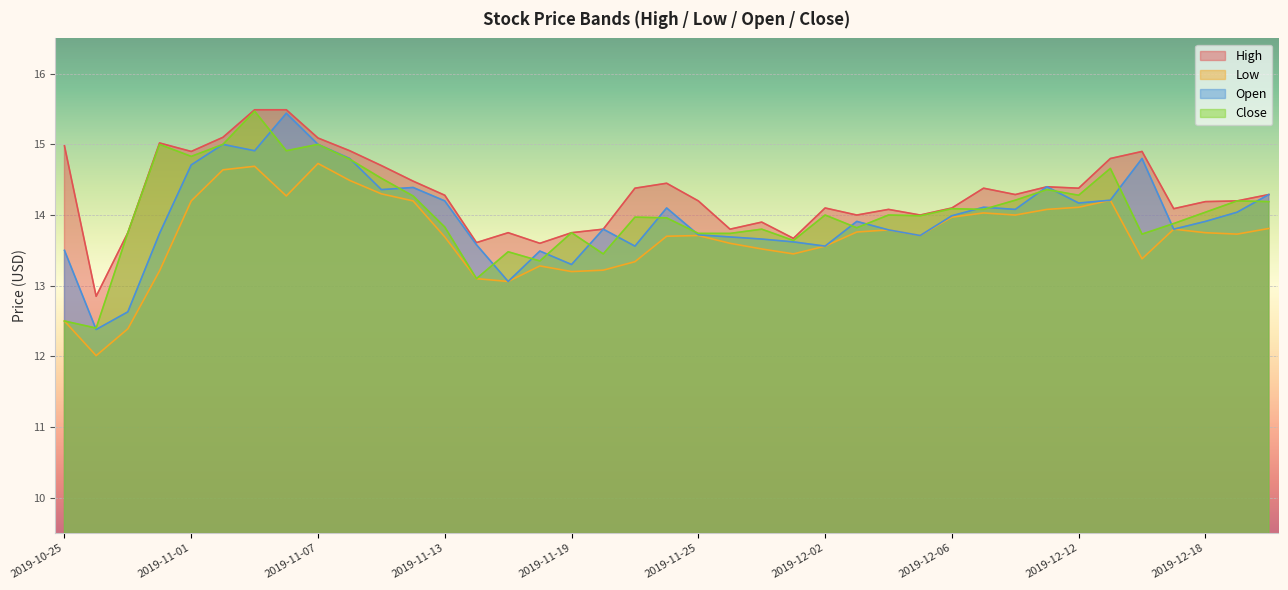

Which series changed the most between 2019-11-13 and 2019-11-19?

Open